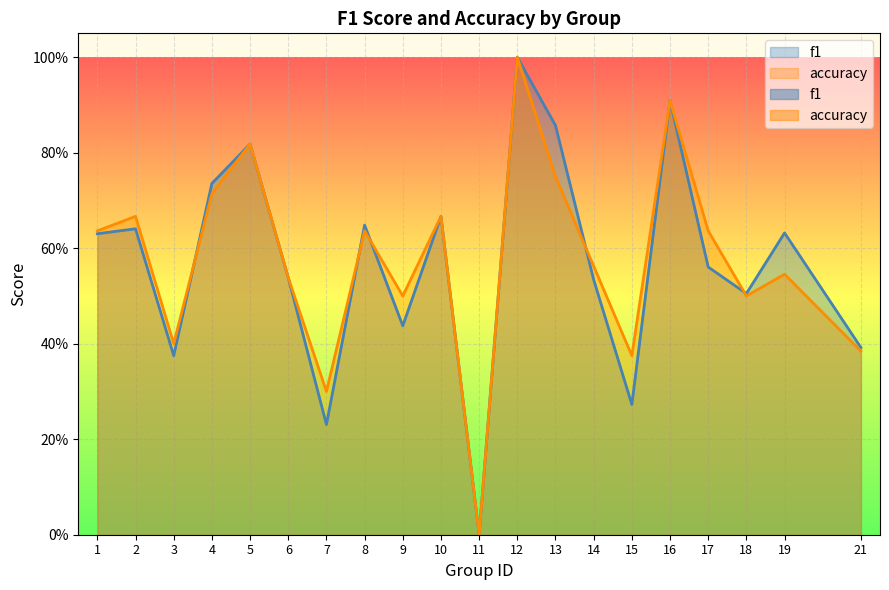

Rank the series at 17 from highest to lowest value.

accuracy, f1